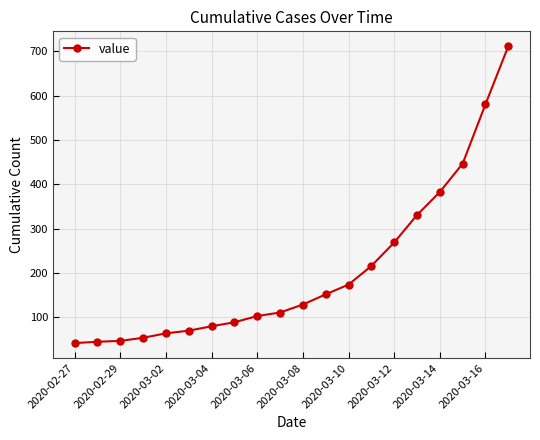

What is the maximum value shown in the chart?

712